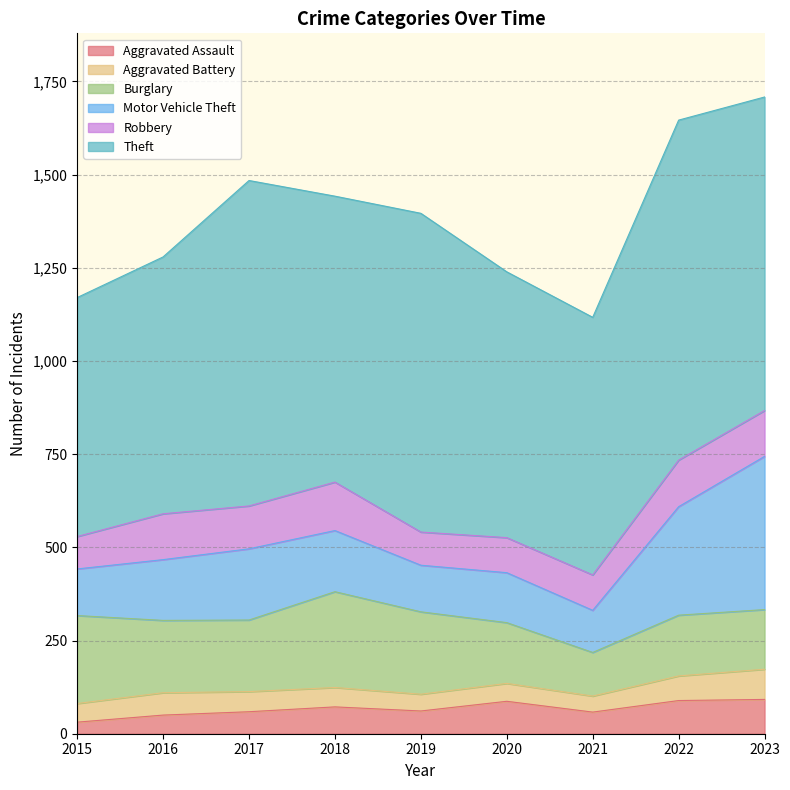

Between 2021 and 2023, which series saw the biggest shift?

Motor Vehicle Theft